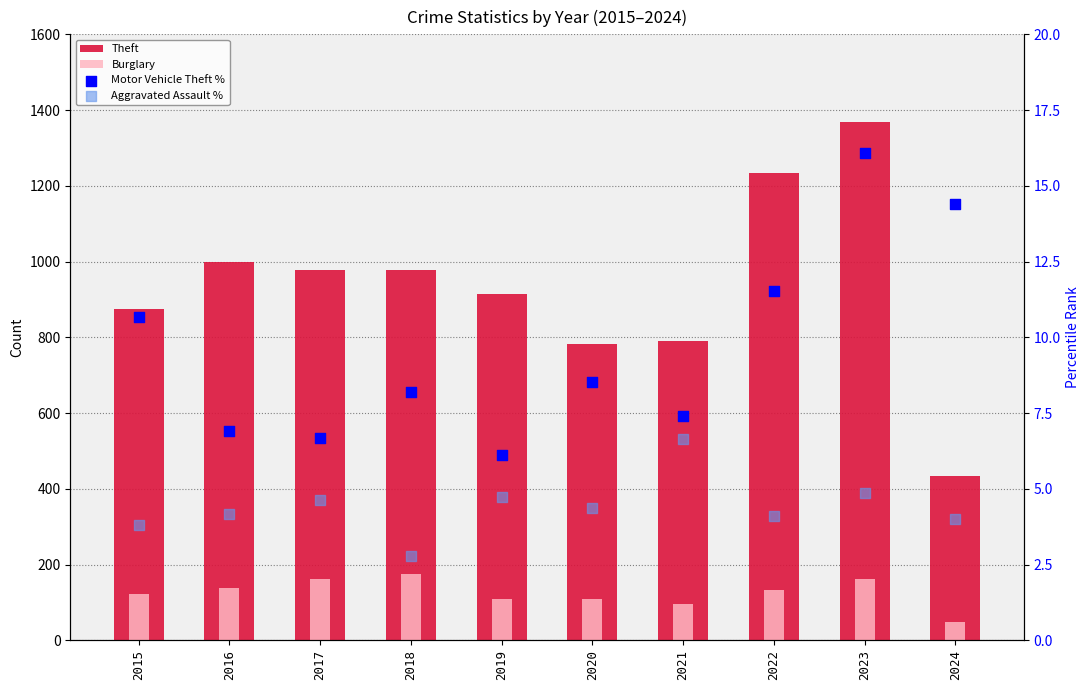

Which series has the largest total across all categories?

Theft